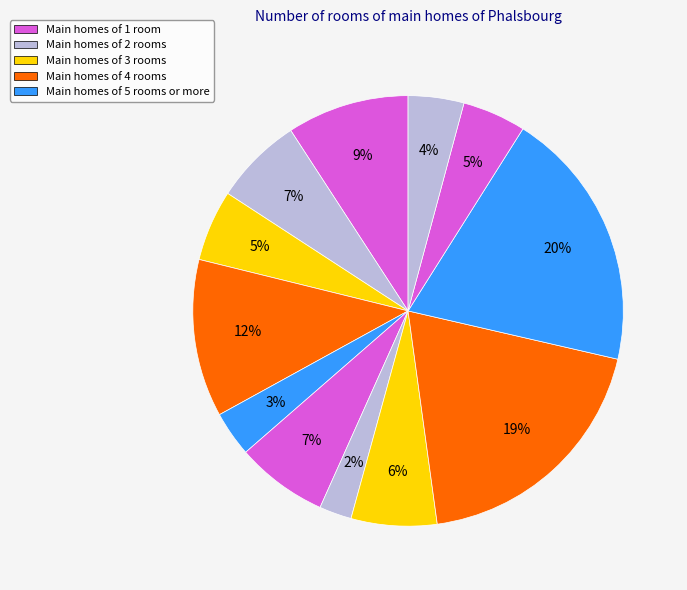

Count the number of slices in the pie.

12